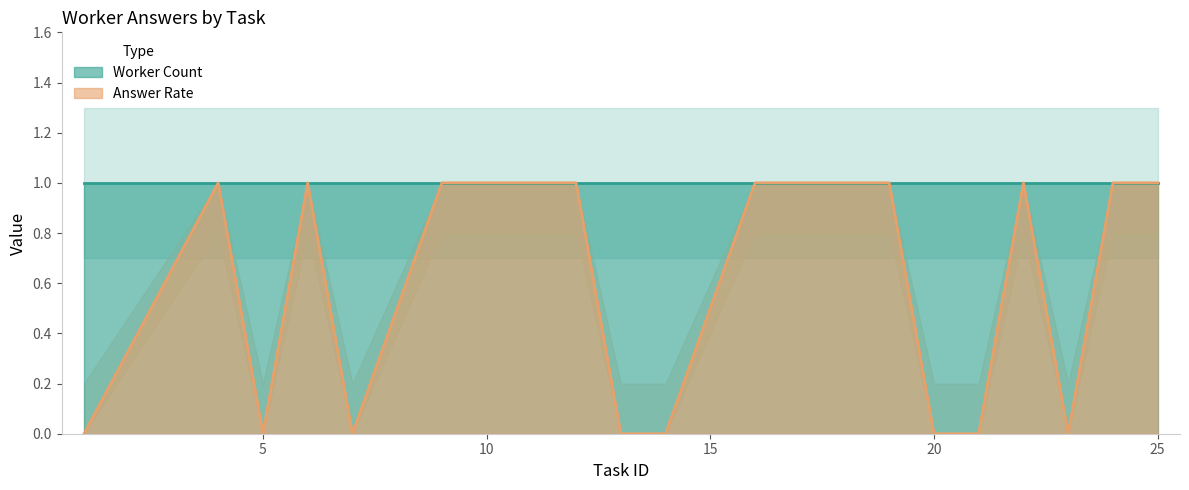

What is the approximate value at 11?

1